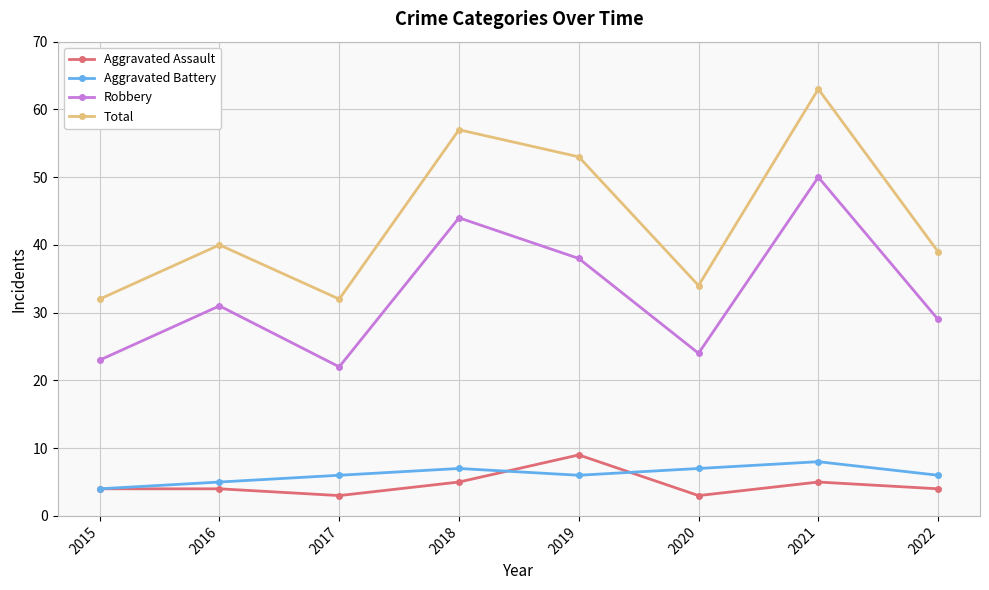

What is the value of the Aggravated Assault point at the 8th from the left?

4